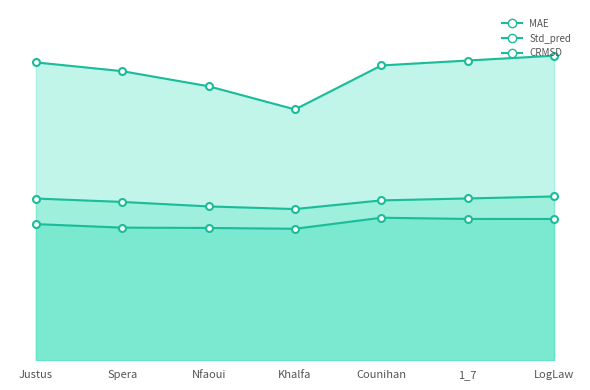

What is the average value of the CRMSD series?

1.3